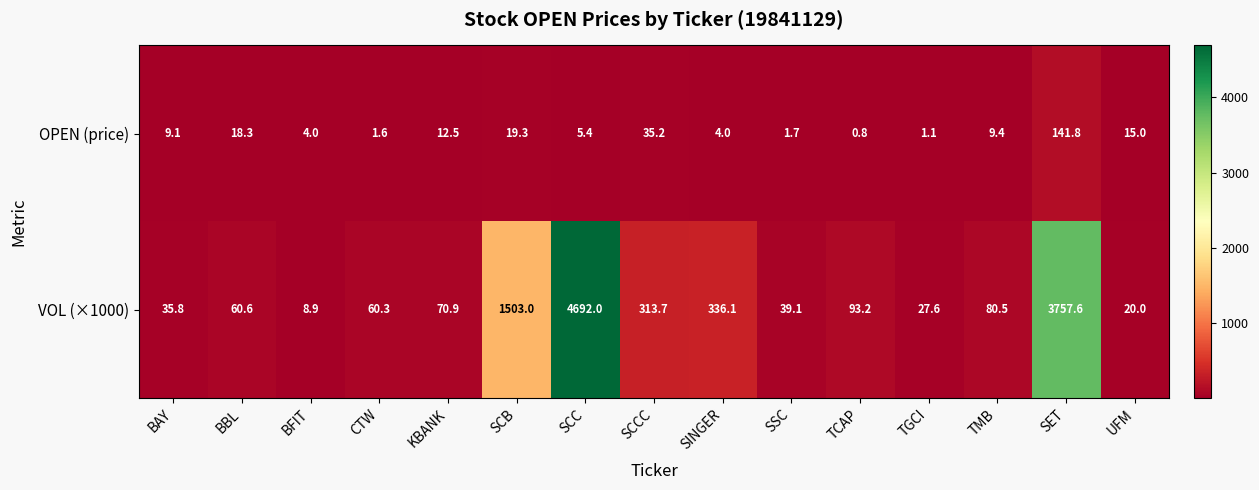

Which series has the largest total across all categories?

VOL (×1000)